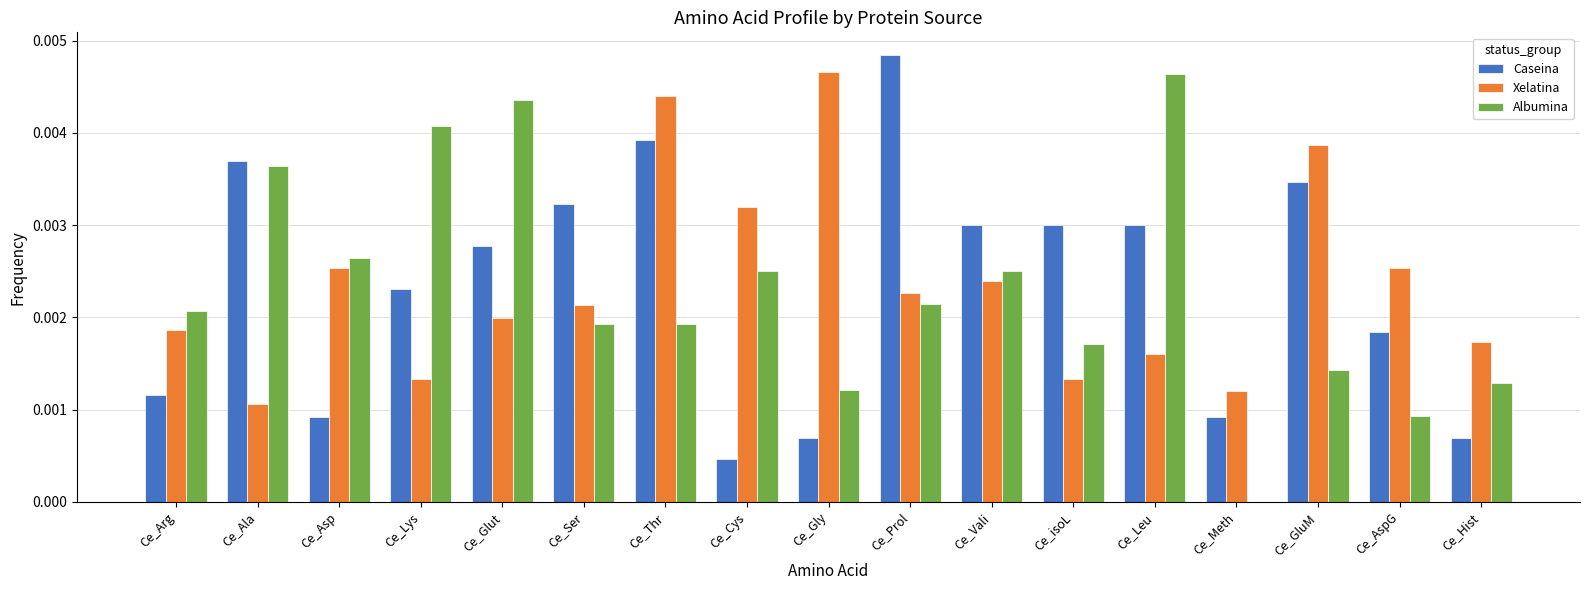

The value of Xelatina at Ce_Hist is 0.0. True or false?

True